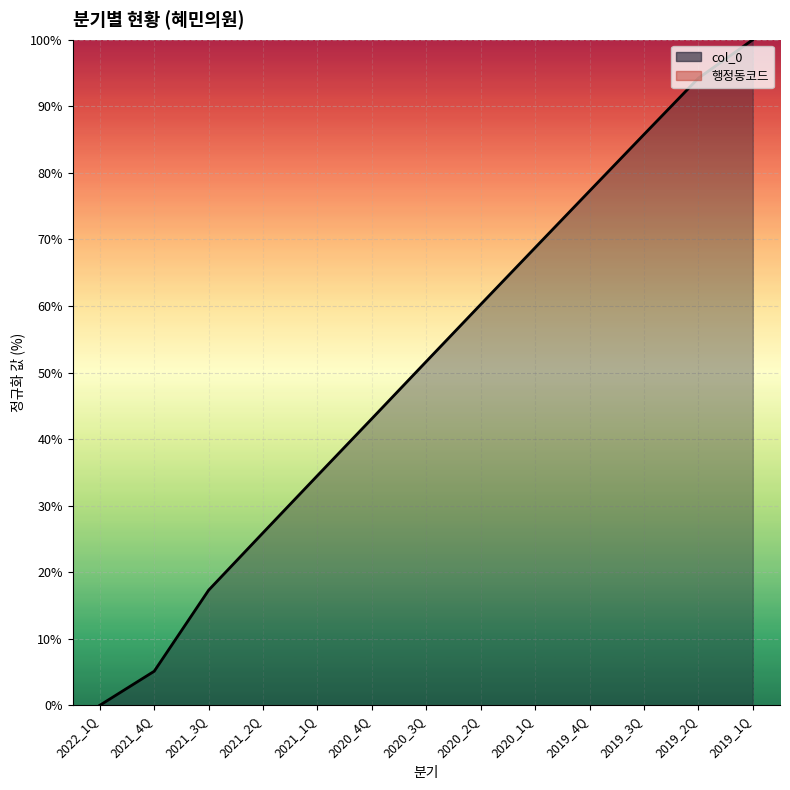

What is the label of the 2nd point from the right?

2019_2Q